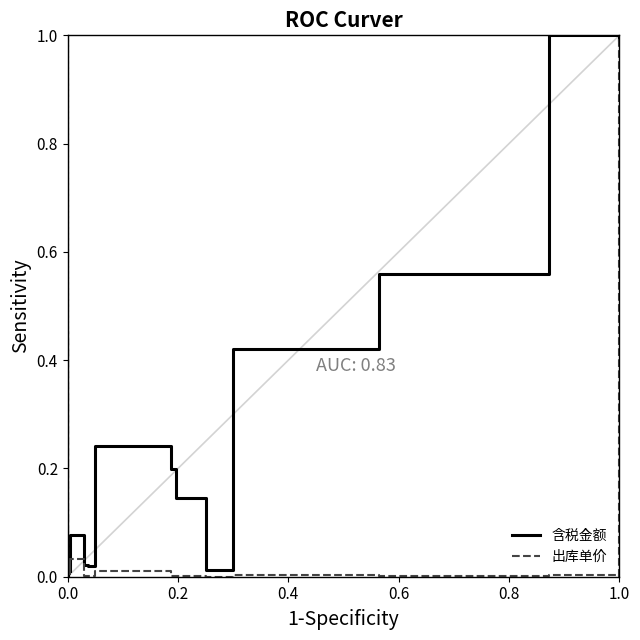

How many times do 出库单价 and 含税金额 cross each other?

1